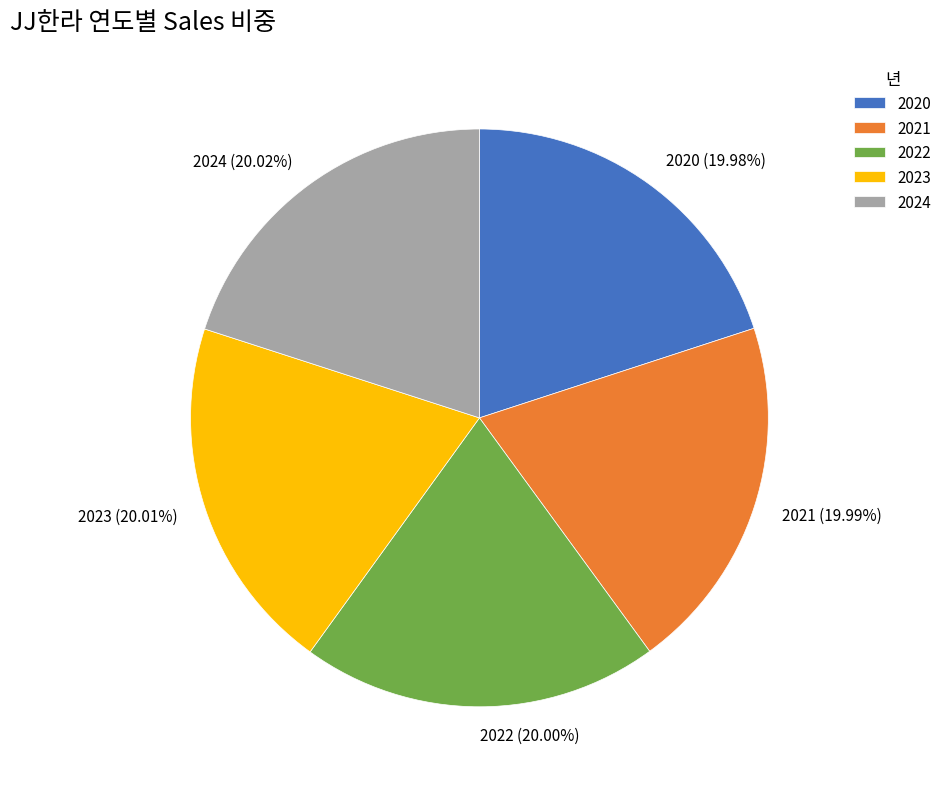

Combined, what portion of the pie is 2021 and 2024?

40.0%